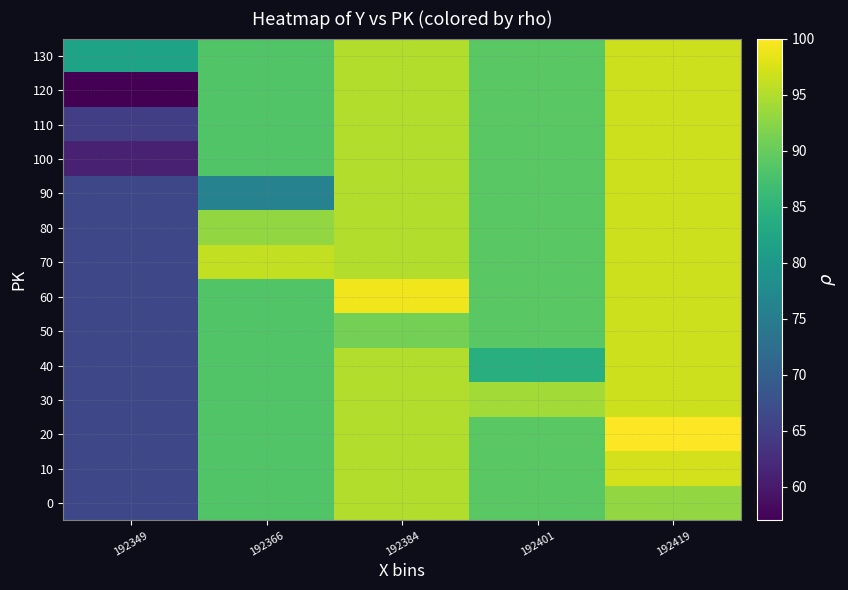

List the series in order of their peak value, highest first.

20, 60, 10, 30, 40, 50, 70, 80, 90, 100, 110, 120, 130, 0